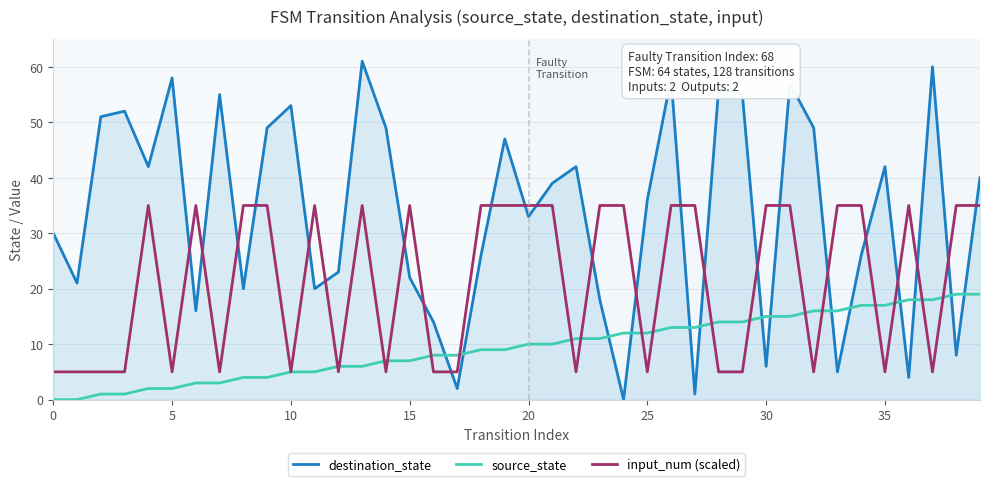

True or false: destination_state and input_num (scaled) cross at least once.

True